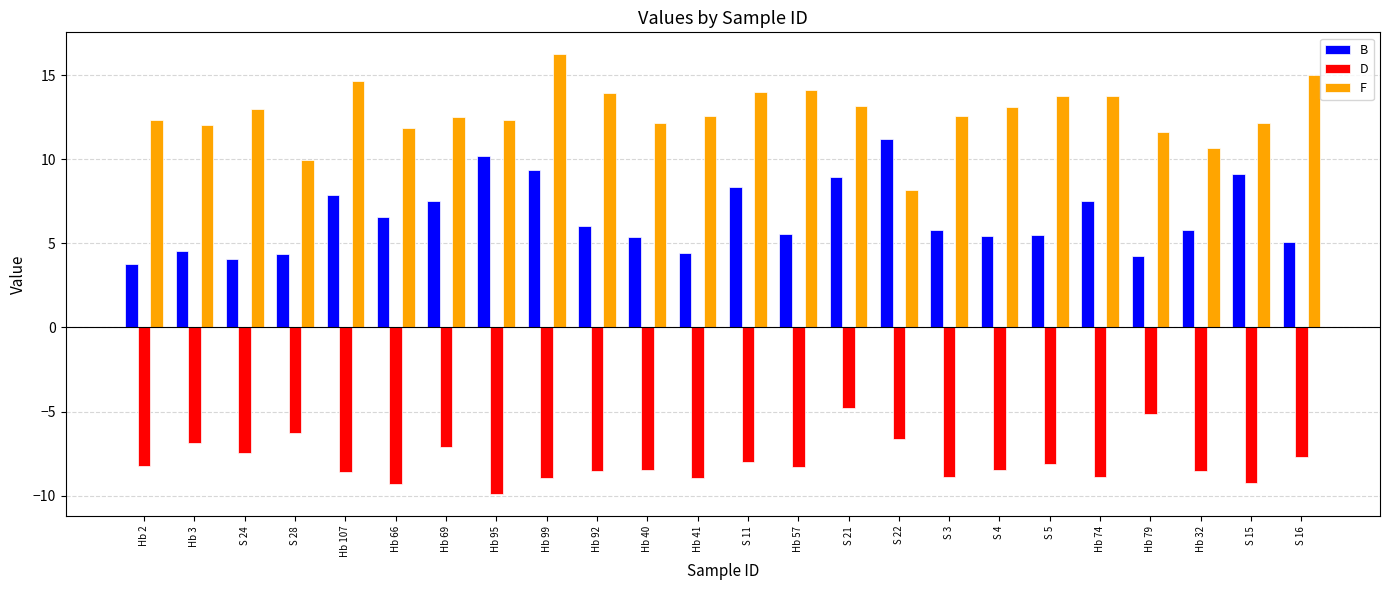

Count the number of data series in this chart.

3